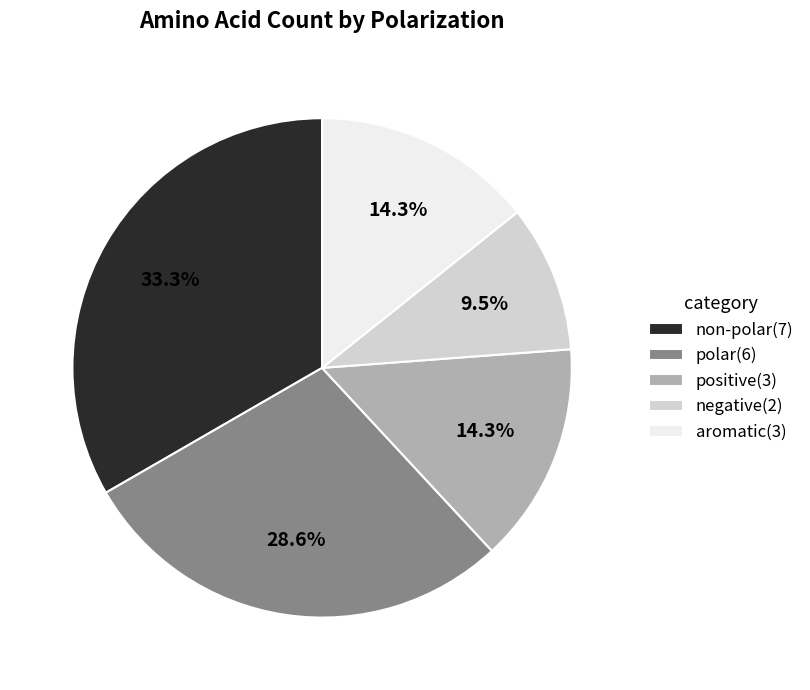

To the nearest percent, what is the difference between the largest and smallest slice percentages?

24%